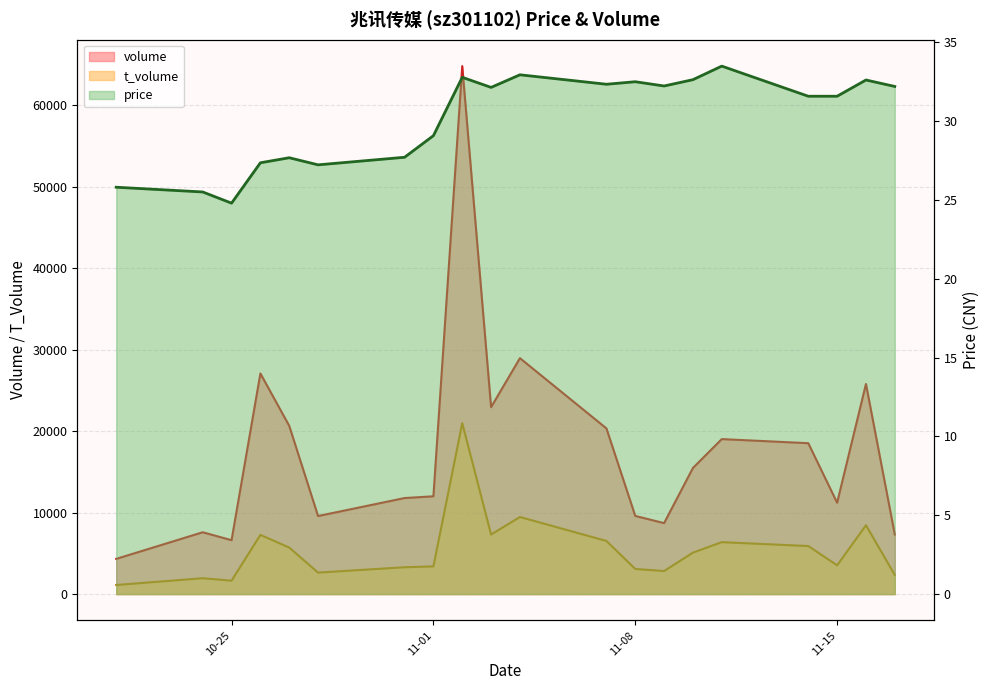

What position from the left is 2022-10-21?

1